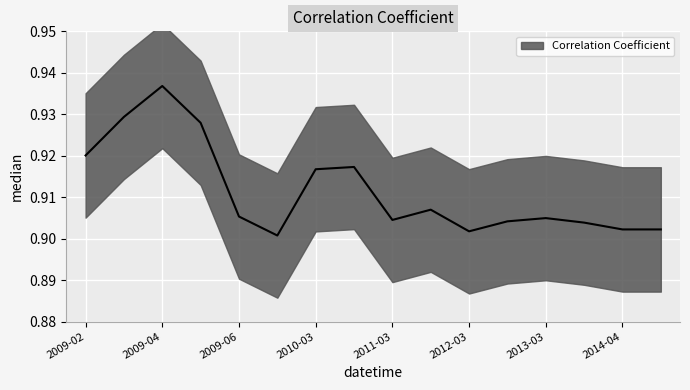

Reading left to right, transcribe all the data shown in this chart.

0.9	0.9	0.9	0.9	0.9	0.9	0.9	0.9	0.9	0.9	0.9	0.9	0.9	0.9	0.9	0.9